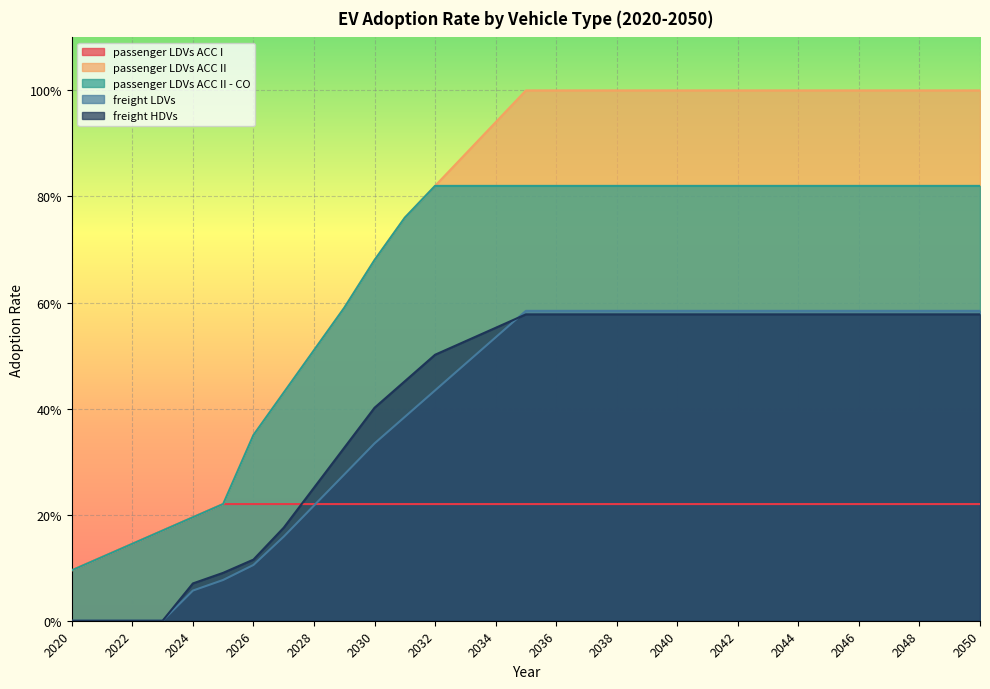

What is the difference between the freight HDVs values at 2031 and 2044?

0.1